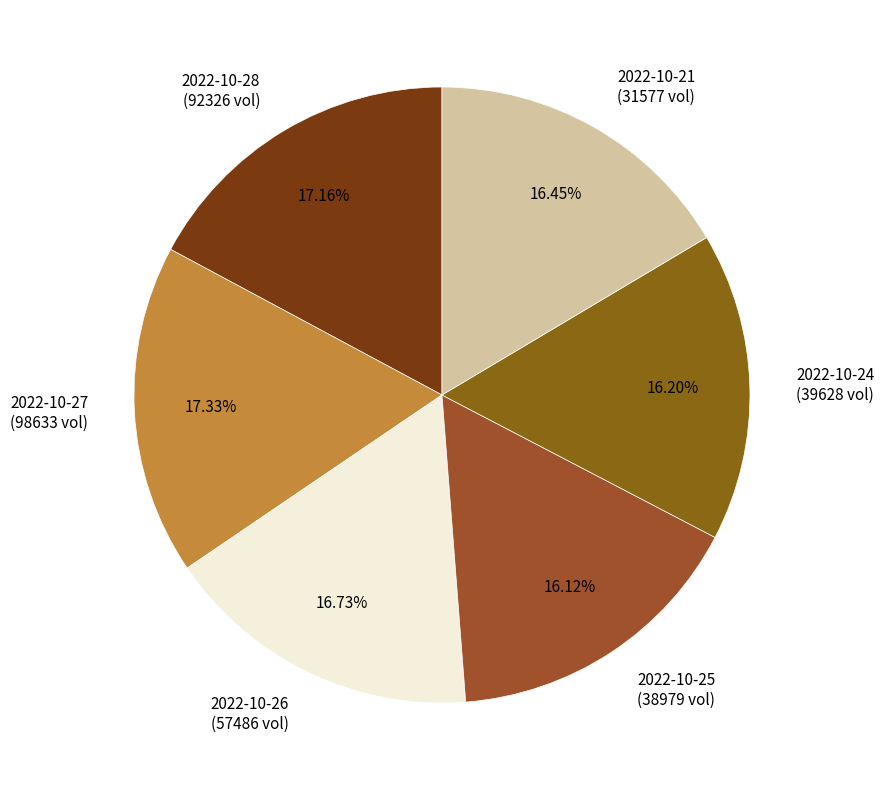

Count the number of slices in the pie.

6